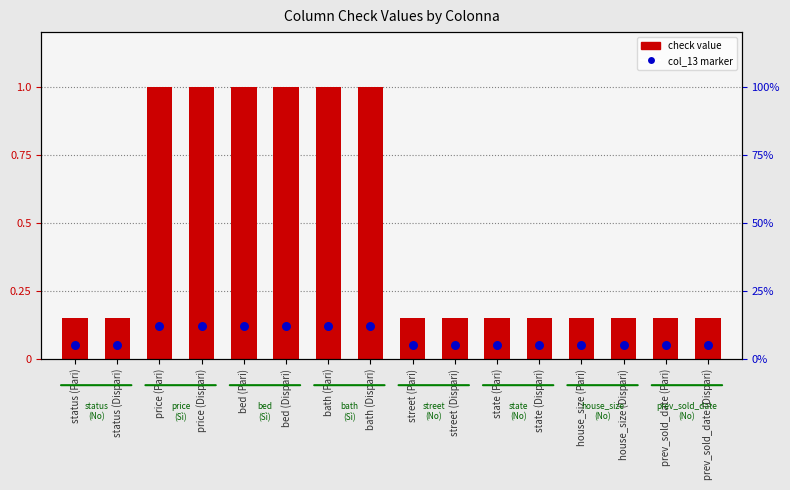

Between prev_sold_date (Pari) and price (Pari), which is larger?

price (Pari)